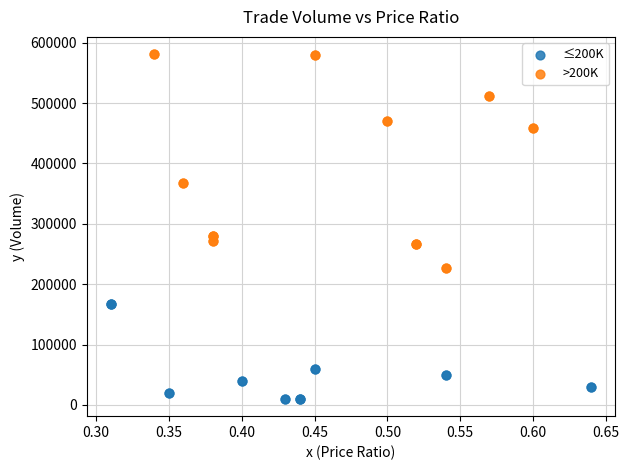

Which series reaches the minimum Y coordinate?

≤200K